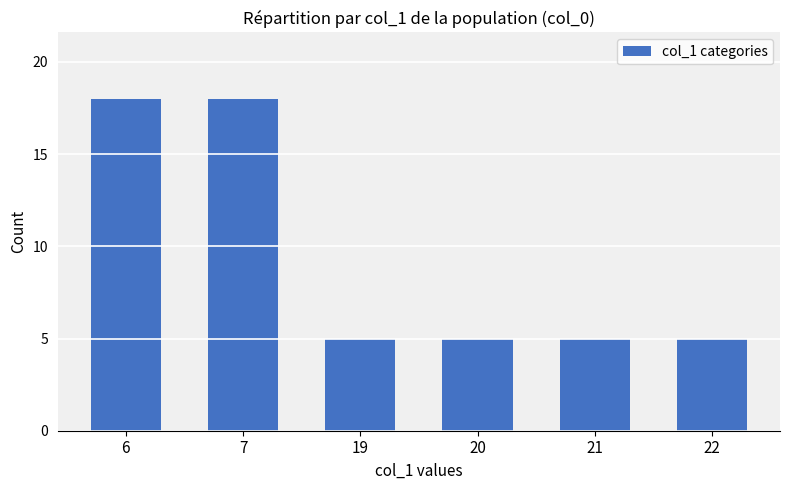

The chart shows a value of 18 at 6. True or false?

True